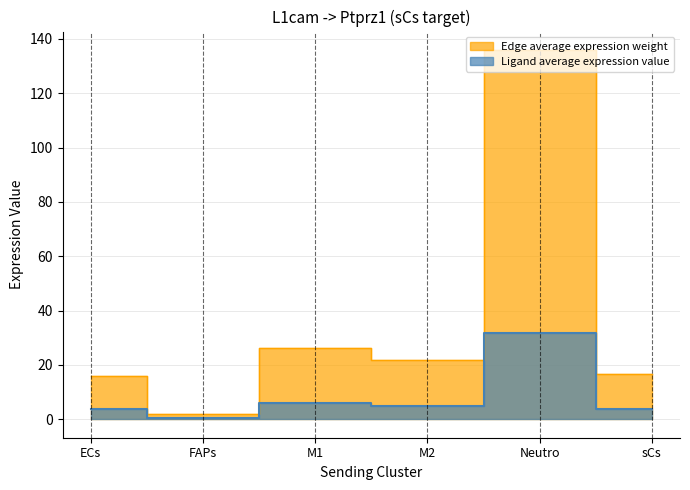

What is the smallest value displayed?

0.4